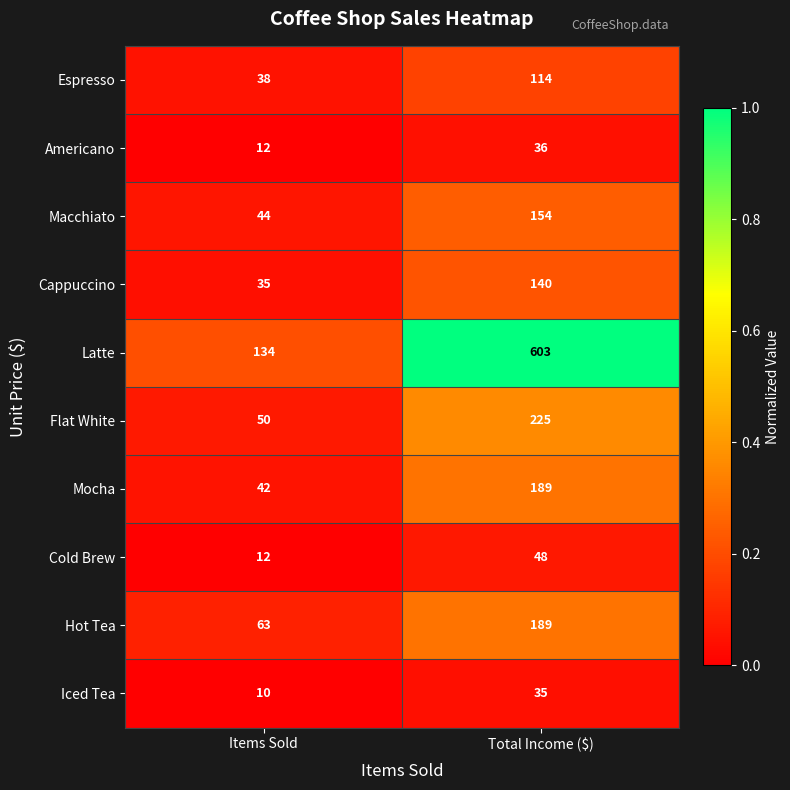

What is the sum of the Iced Tea values at Total Income ($) and Items Sold?

45